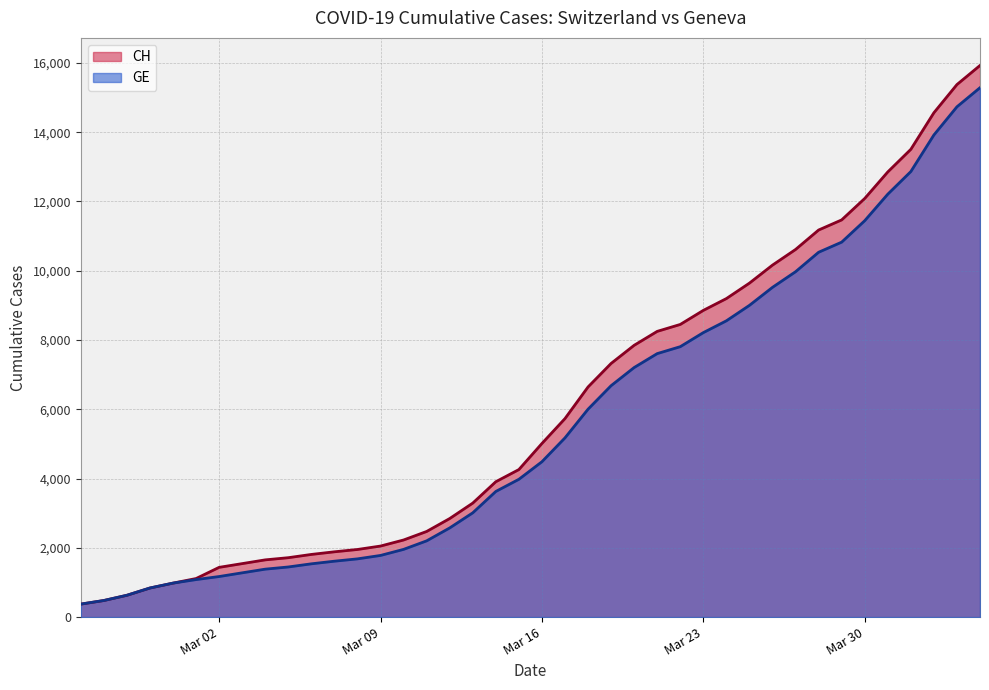

What is the minimum value shown in the chart?

375